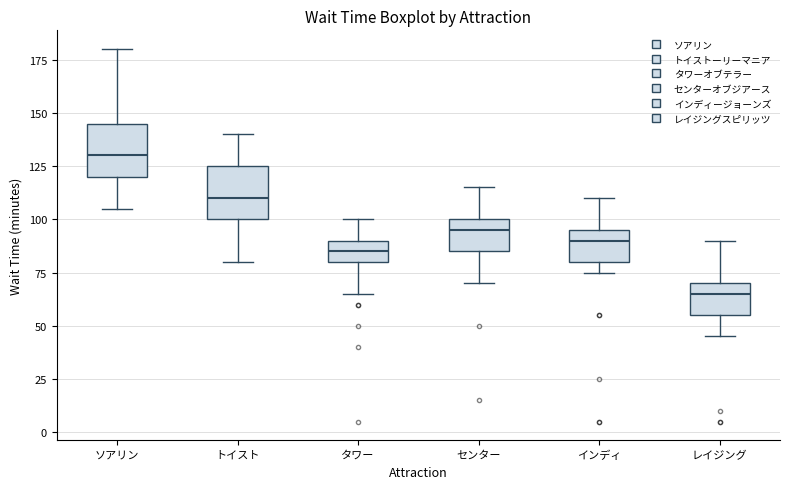

Reading left to right, read every box against the y-axis: the position of its median line, the range the box covers, and the ends of its whiskers. The values are not printed on the chart, so give them approximately, as read against the axis.

ソアリン: median 130, box 120 to 145, whiskers 105 to 180
トイスト: median 110, box 100 to 125, whiskers 80 to 140
タワー: median 85, box 80 to 90, whiskers 65 to 100
センター: median 95, box 85 to 100, whiskers 70 to 115
インディ: median 90, box 80 to 95, whiskers 75 to 110
レイジング: median 65, box 55 to 70, whiskers 45 to 90